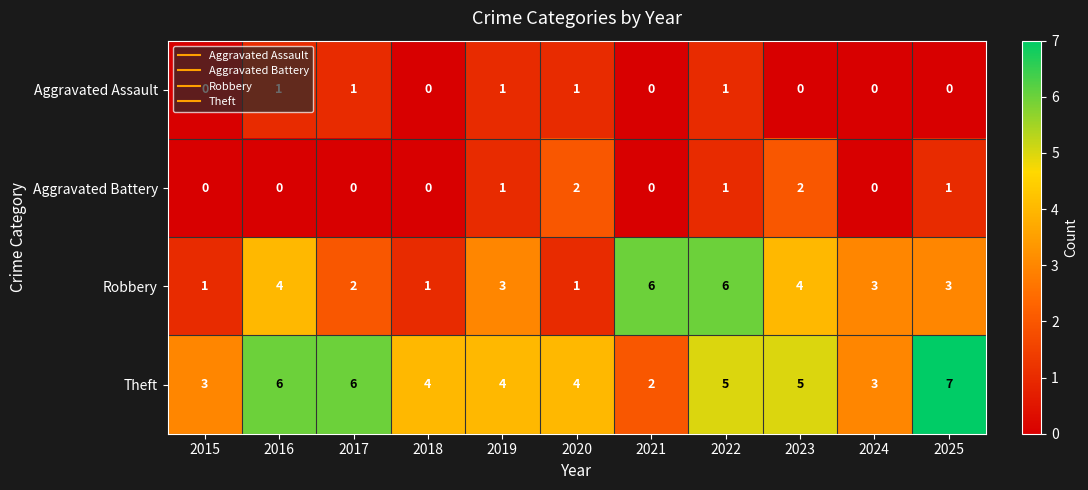

Rank the series by their maximum value, from lowest to highest.

Aggravated Assault, Aggravated Battery, Robbery, Theft